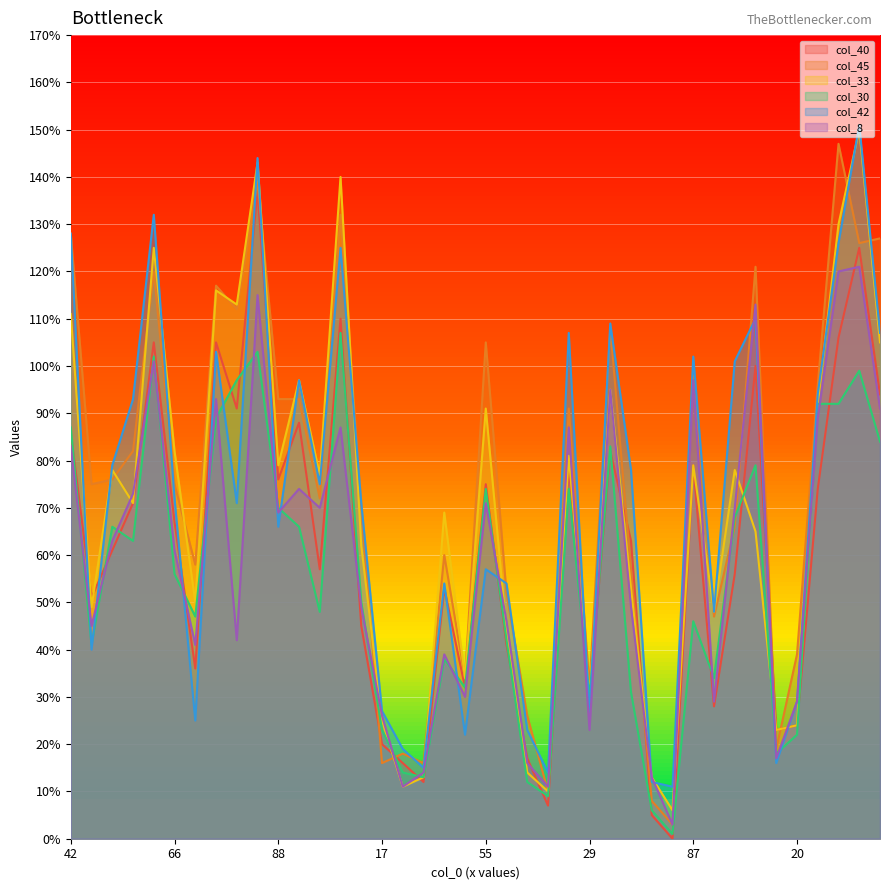

What are all the series names shown in the legend?

col_40, col_45, col_33, col_30, col_42, col_8